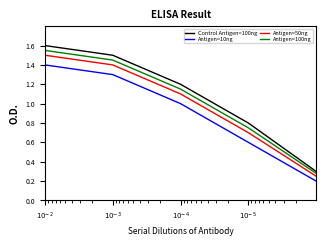

What is the label of the 4th point from the left?

$10^{-5}$